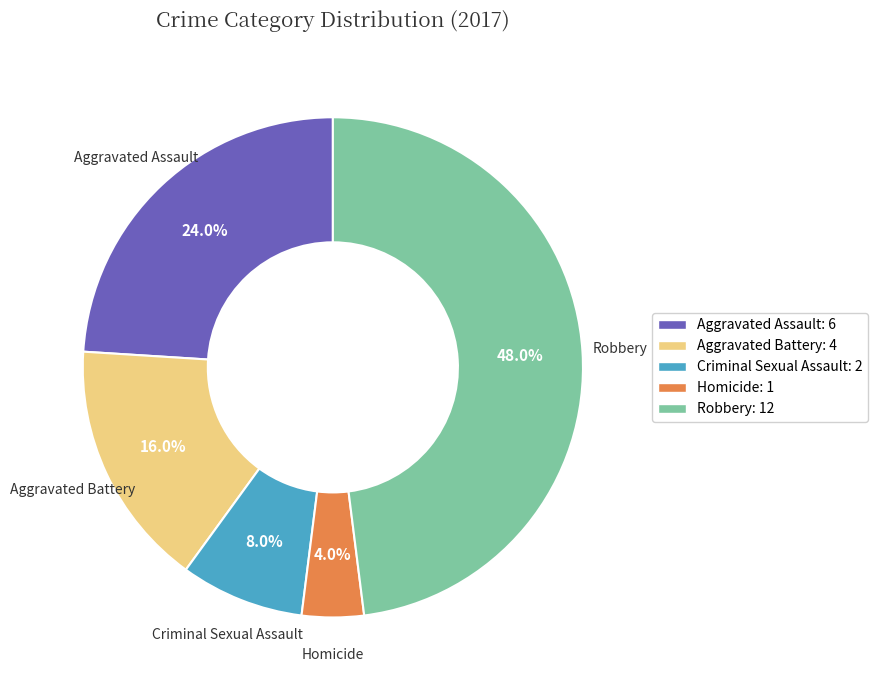

To the nearest percent, what is the difference between the largest and smallest slice percentages?

44%